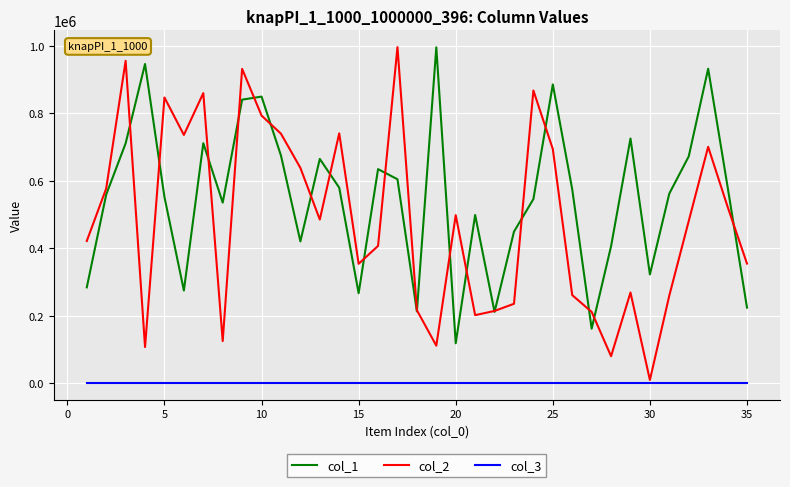

Which series has the largest total across all categories?

col_1